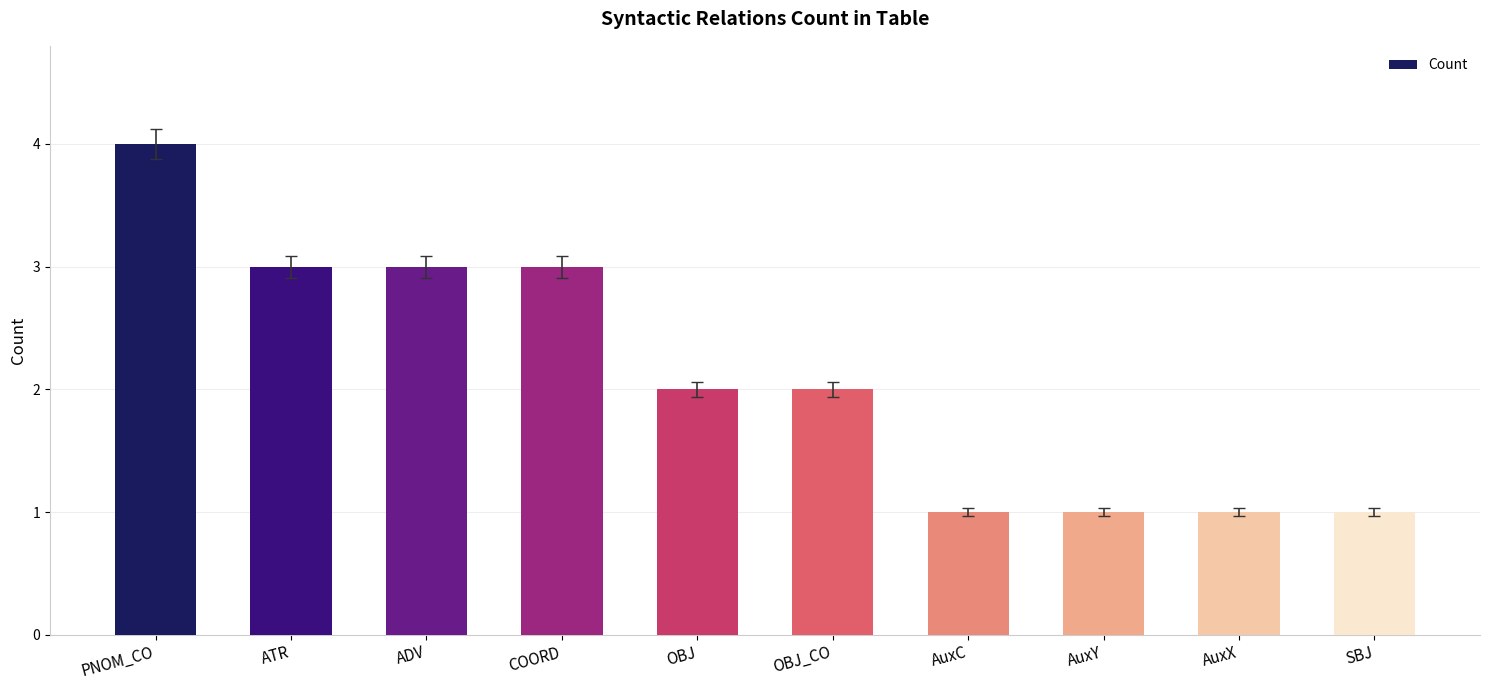

What is the difference between the second highest and minimum values?

2